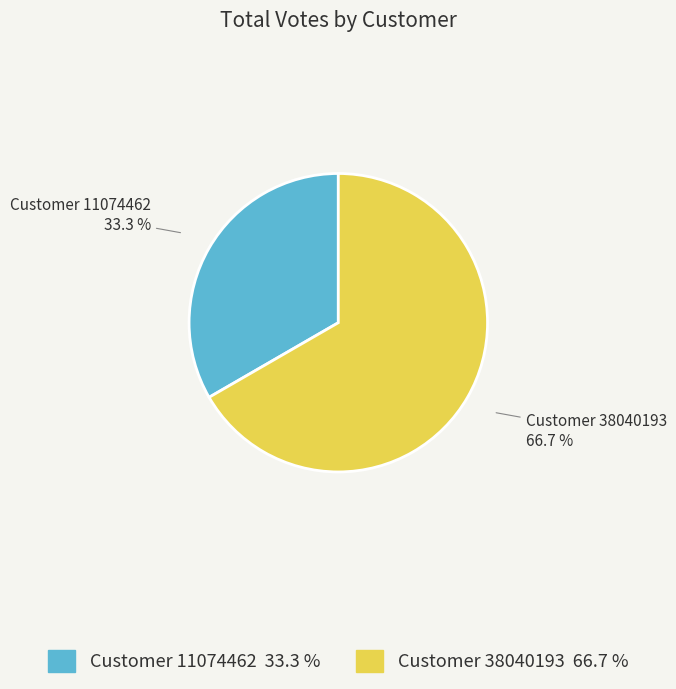

To the nearest percent, what is the difference between the largest and smallest slice percentages?

33%